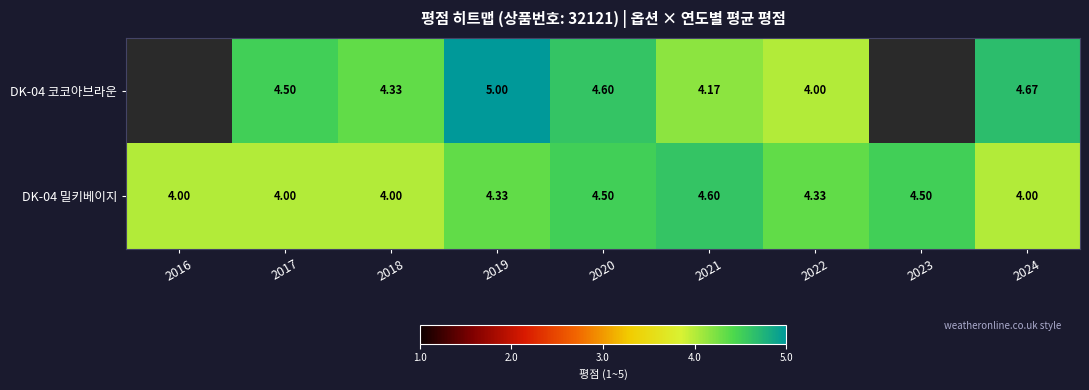

How many DK-04 밀키베이지 values are between 4 and 5?

9